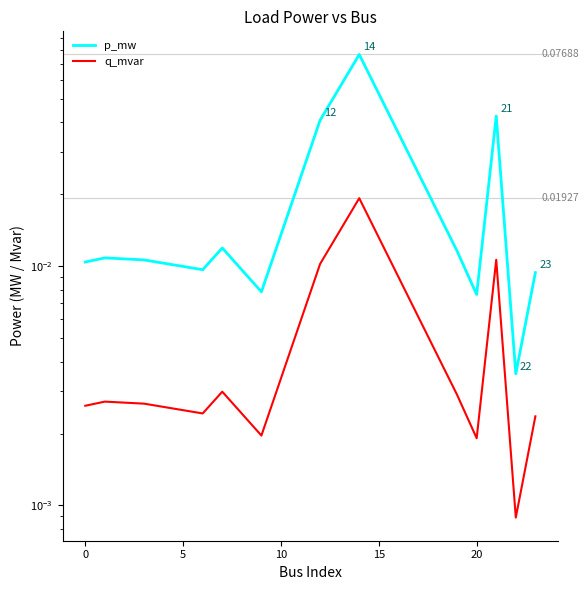

True or false: p_mw has a value of 0.0 at 20.

False